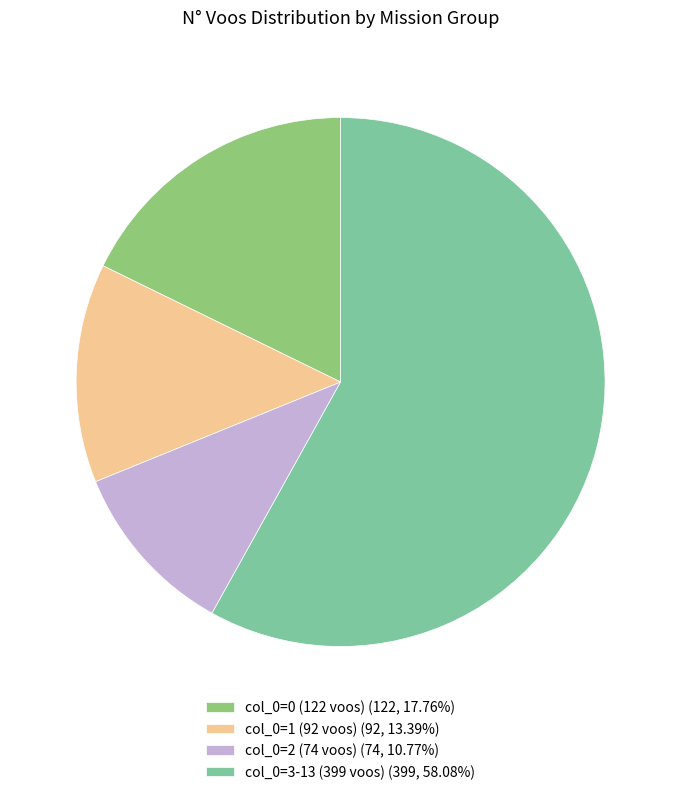

Do col_0=2 (74 voos) (74, 10.77%) and col_0=1 (92 voos) (92, 13.39%) together represent more than half of the pie?

No